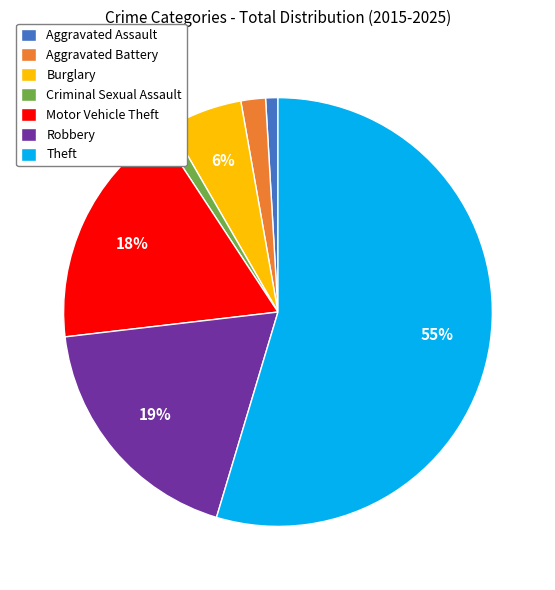

What is the largest slice in the pie chart?

Theft